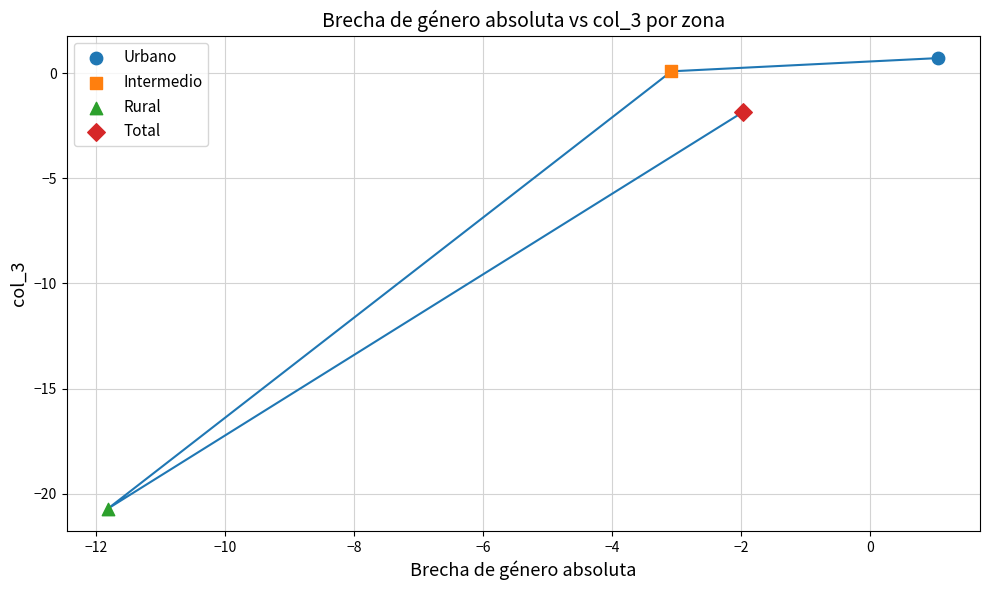

Which series reaches the maximum Y coordinate?

Urbano